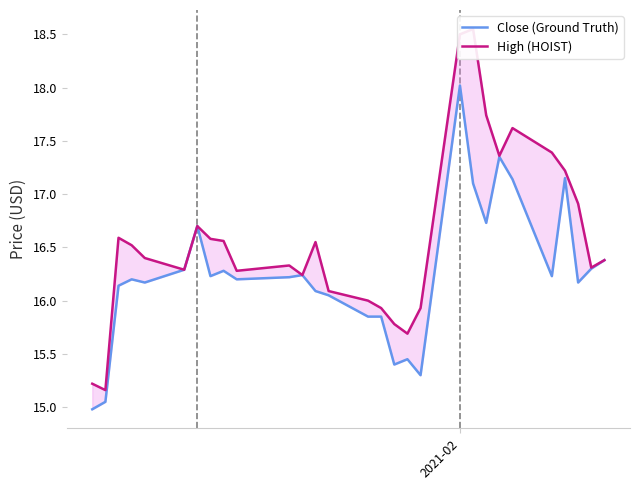

Is this an area chart (filled region under the line)?

No